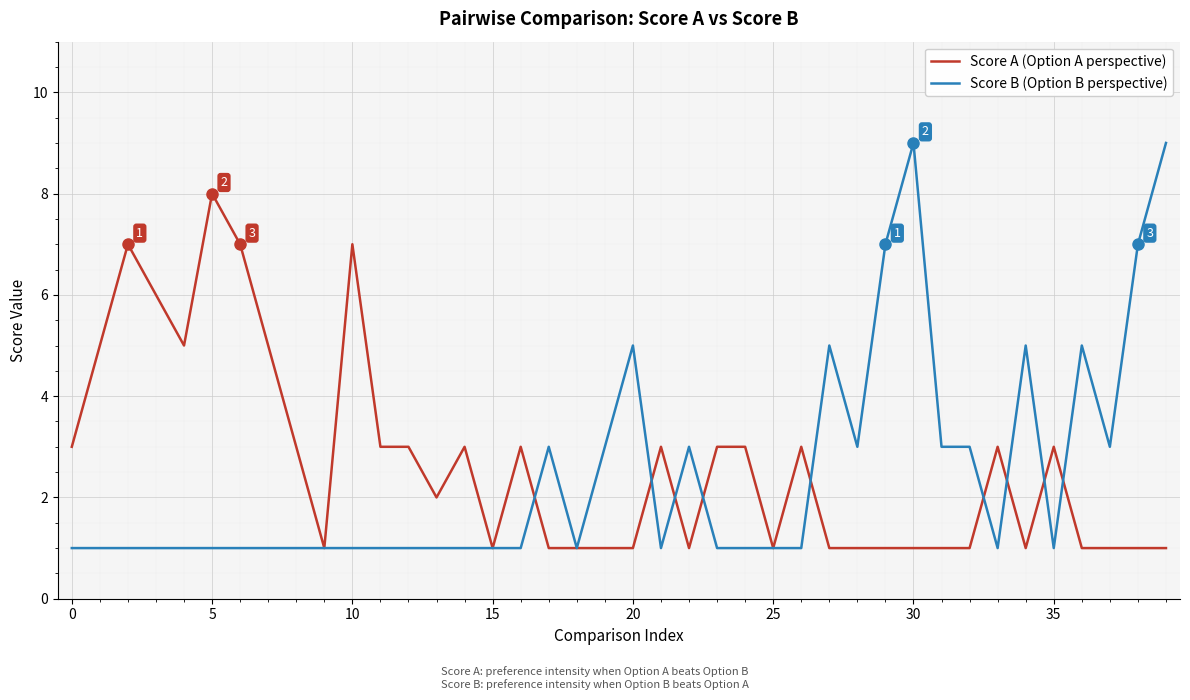

Rank the series by their maximum value, from highest to lowest.

Score B (Option B perspective), Score A (Option A perspective)